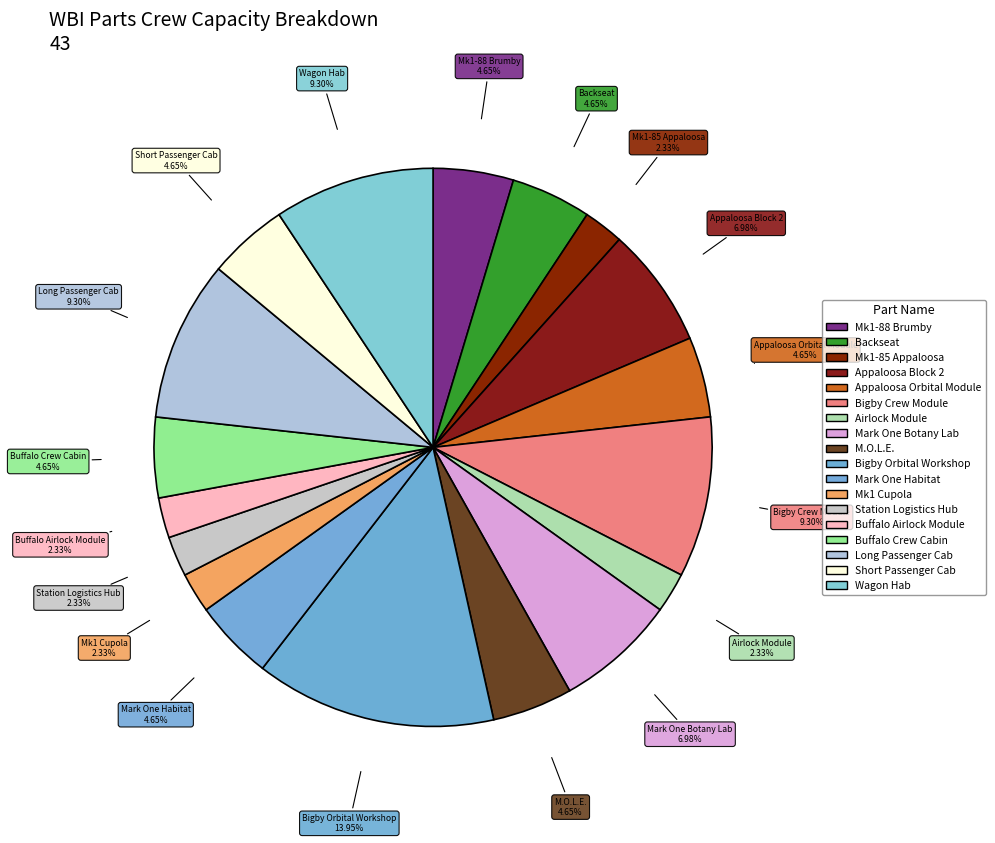

What is the ratio of the value at M.O.L.E. to the value at Bigby Crew Module?

0.5